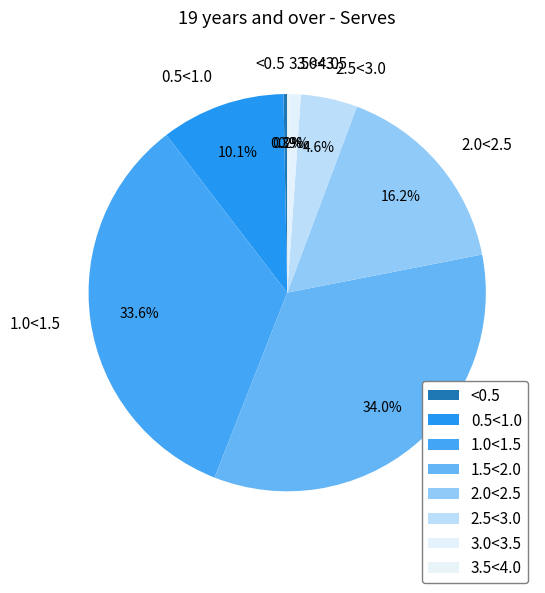

The 0.5<1.0 slice represents 10% of the pie. True or false?

True